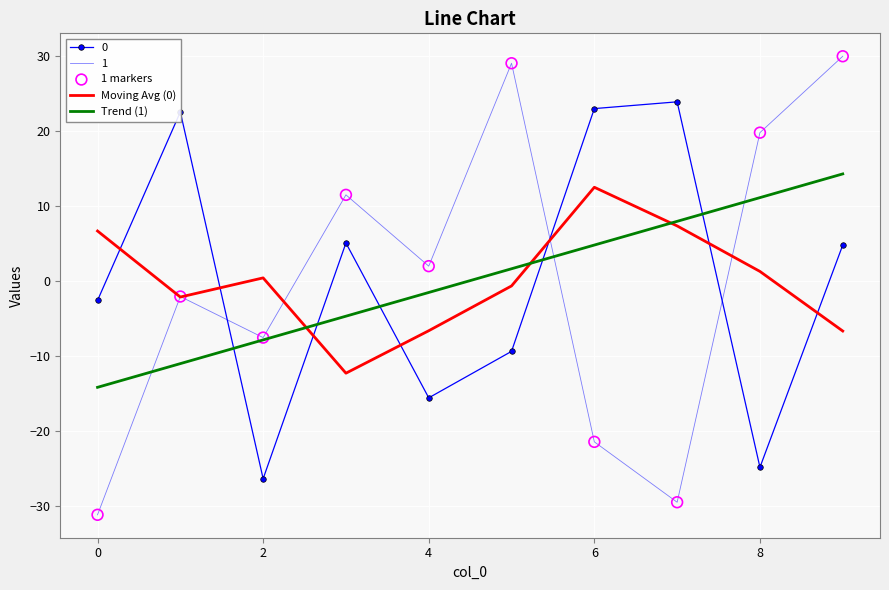

What is the greatest value displayed?

29.9